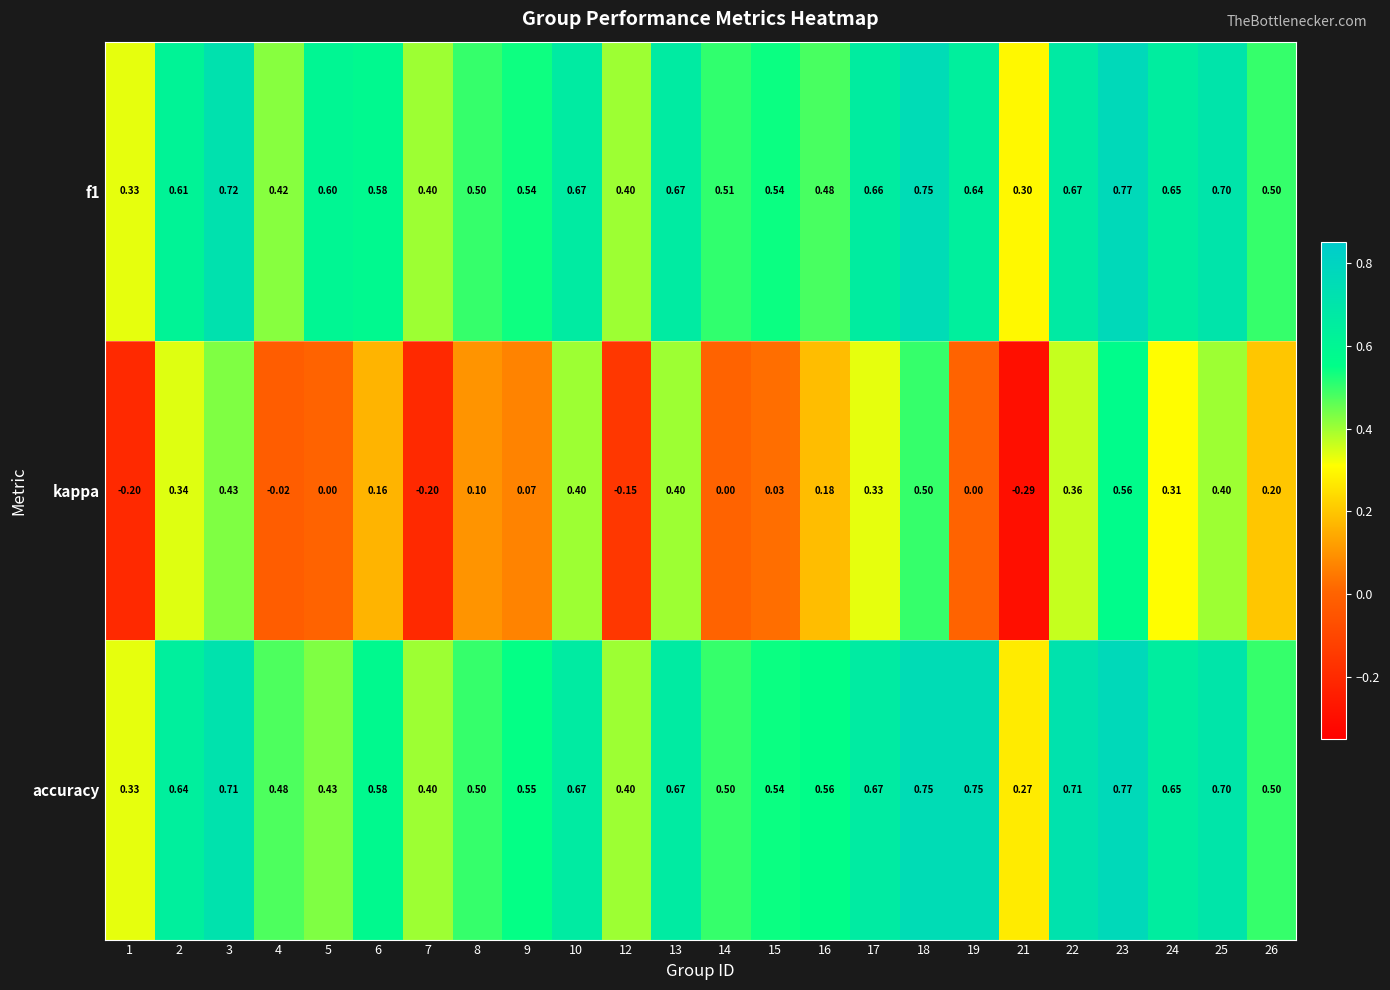

How many series are shown in this chart?

3